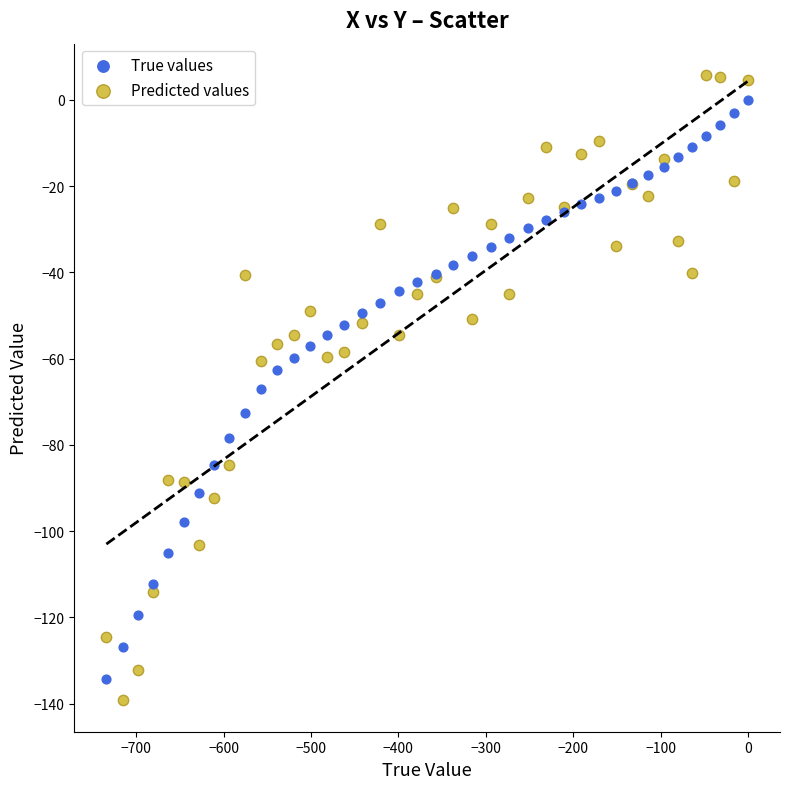

Which series reaches the minimum Y coordinate?

Predicted values